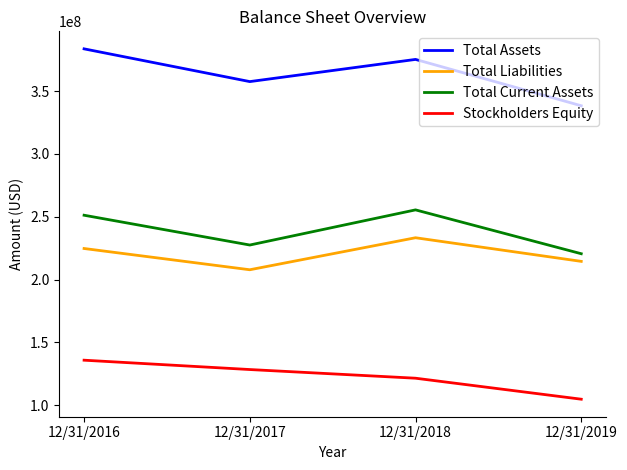

What is the total value across all series at 12/31/2018?

985502172